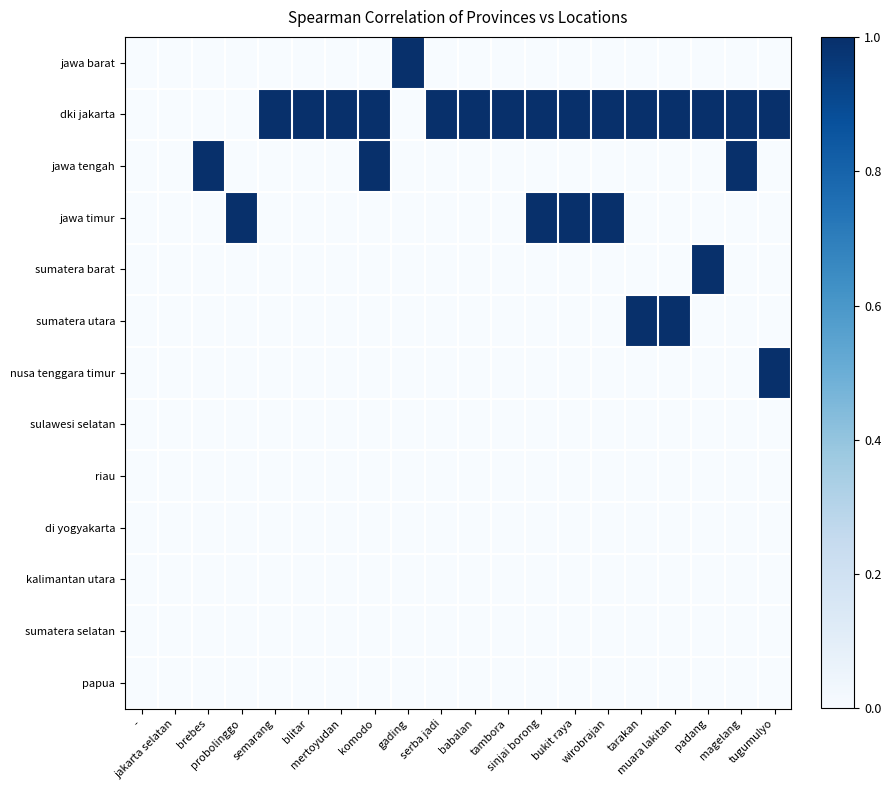

Which has a higher value, tarakan or -?

tarakan